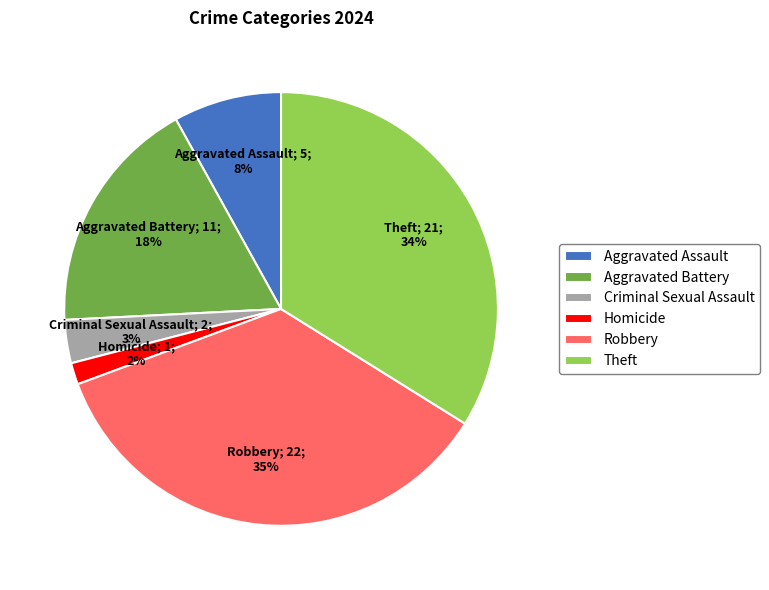

Is there a majority slice in this chart?

No